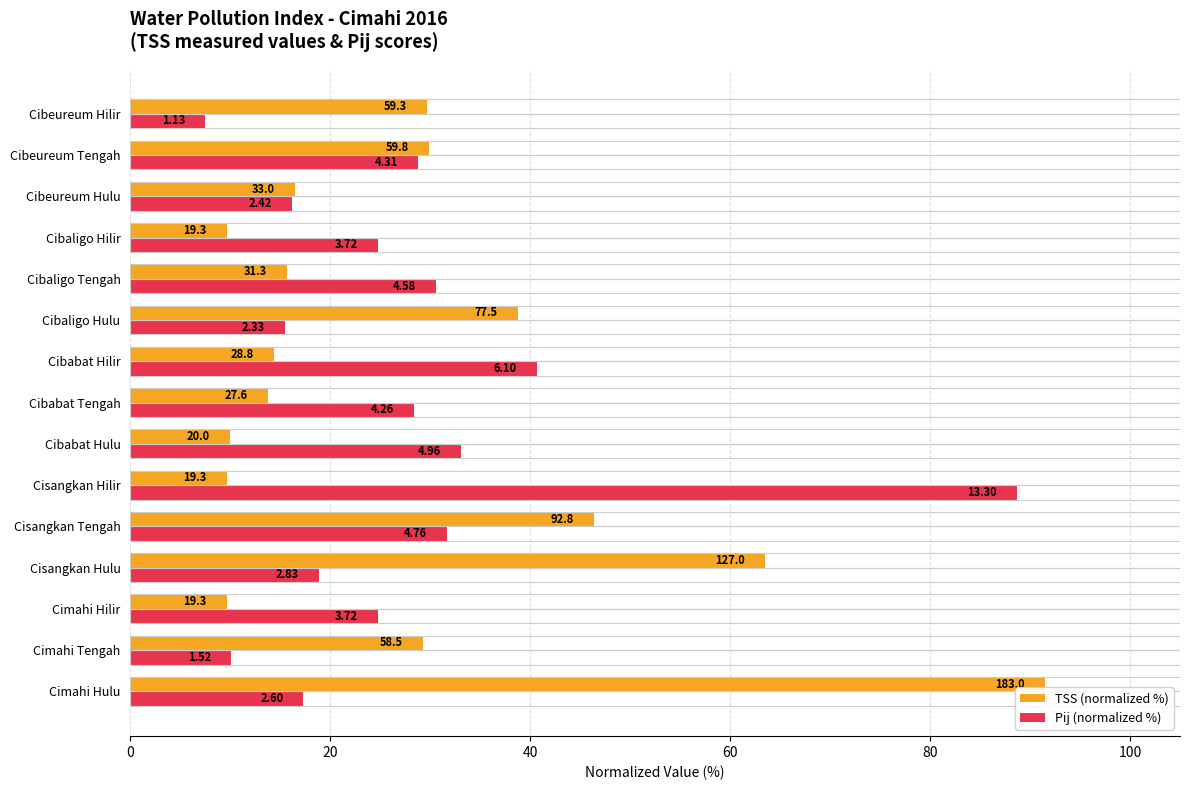

What is the value of the Pij (normalized %) bar at the 1st from the left?

17.3